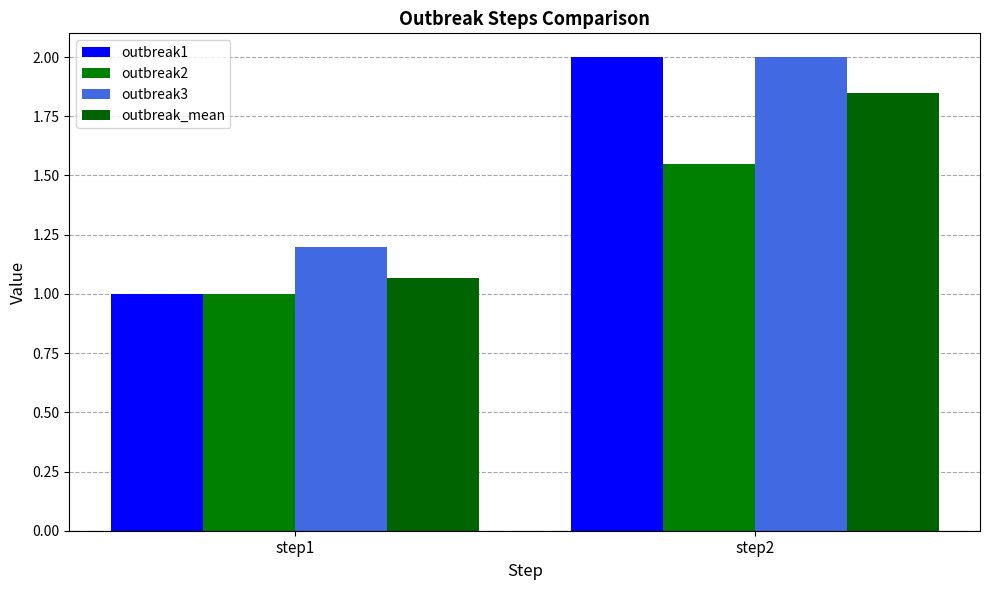

How many series are shown in this chart?

4